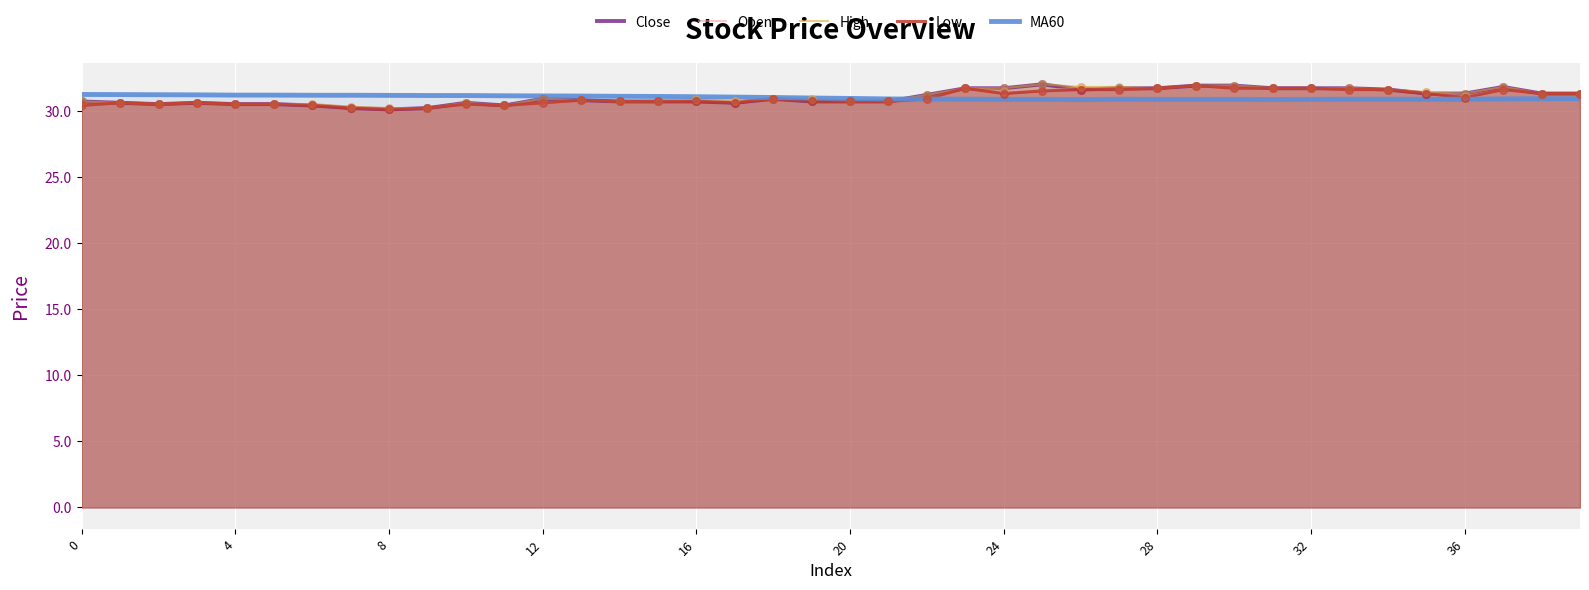

At which category is the sum across all series the highest?

29